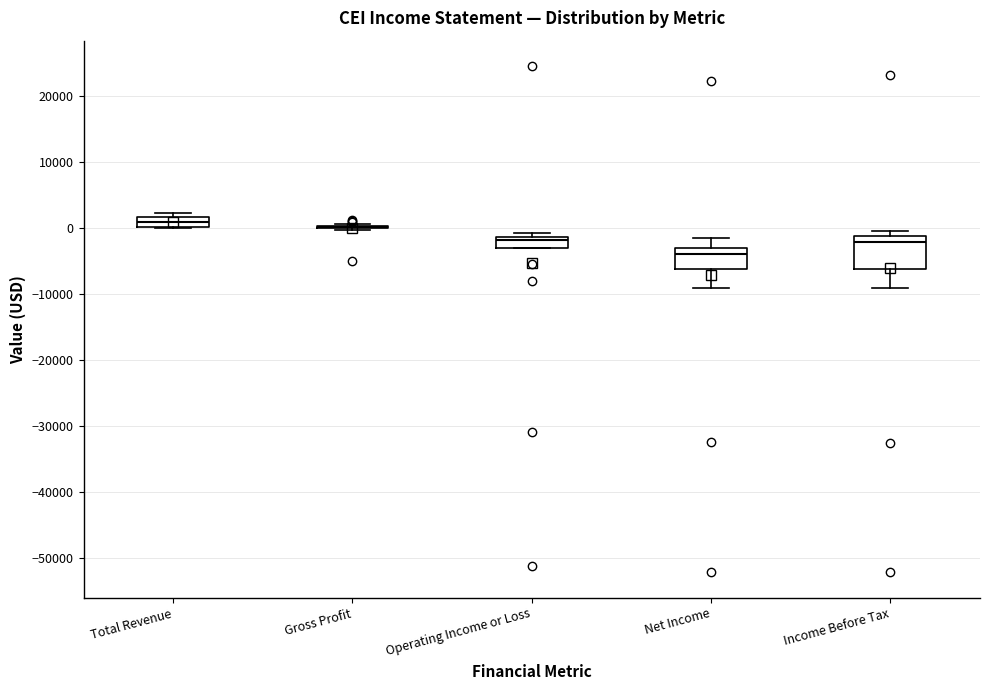

Reading left to right, transcribe this box plot: for each box, give where its median line is, the range the box spans, and where its two whiskers end, as read against the y-axis. The values are not printed on the chart, so give them approximately, as read against the axis.

Total Revenue: median 1000, box 0 to 2000, whiskers 0 to 2000 (just above the box's upper edge)
Gross Profit: box collapsed to a line at 0, whiskers 0 to 1000
Operating Income or Loss: median -2000, box -3000 to -1000, whiskers -3000 to -1000 (just above the box's upper edge)
Net Income: median -4000, box -6000 to -3000, whiskers -9000 to -2000
Income Before Tax: median -2000, box -6000 to -1000, whiskers -9000 to 0